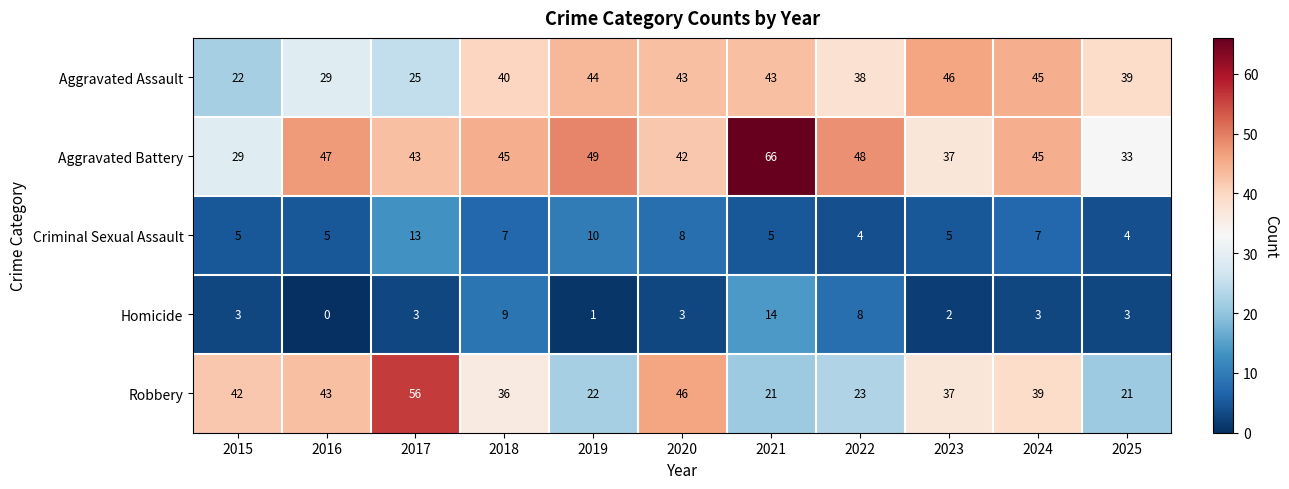

What is the average value of the Robbery series?

35